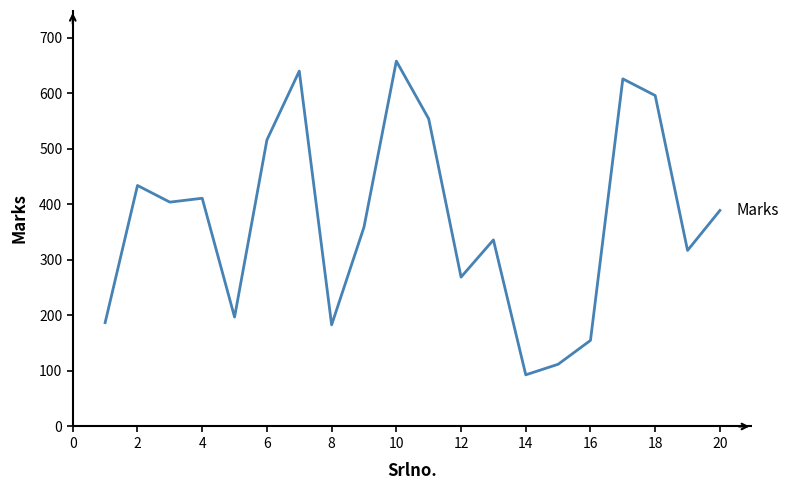

What is the smallest value displayed?

93